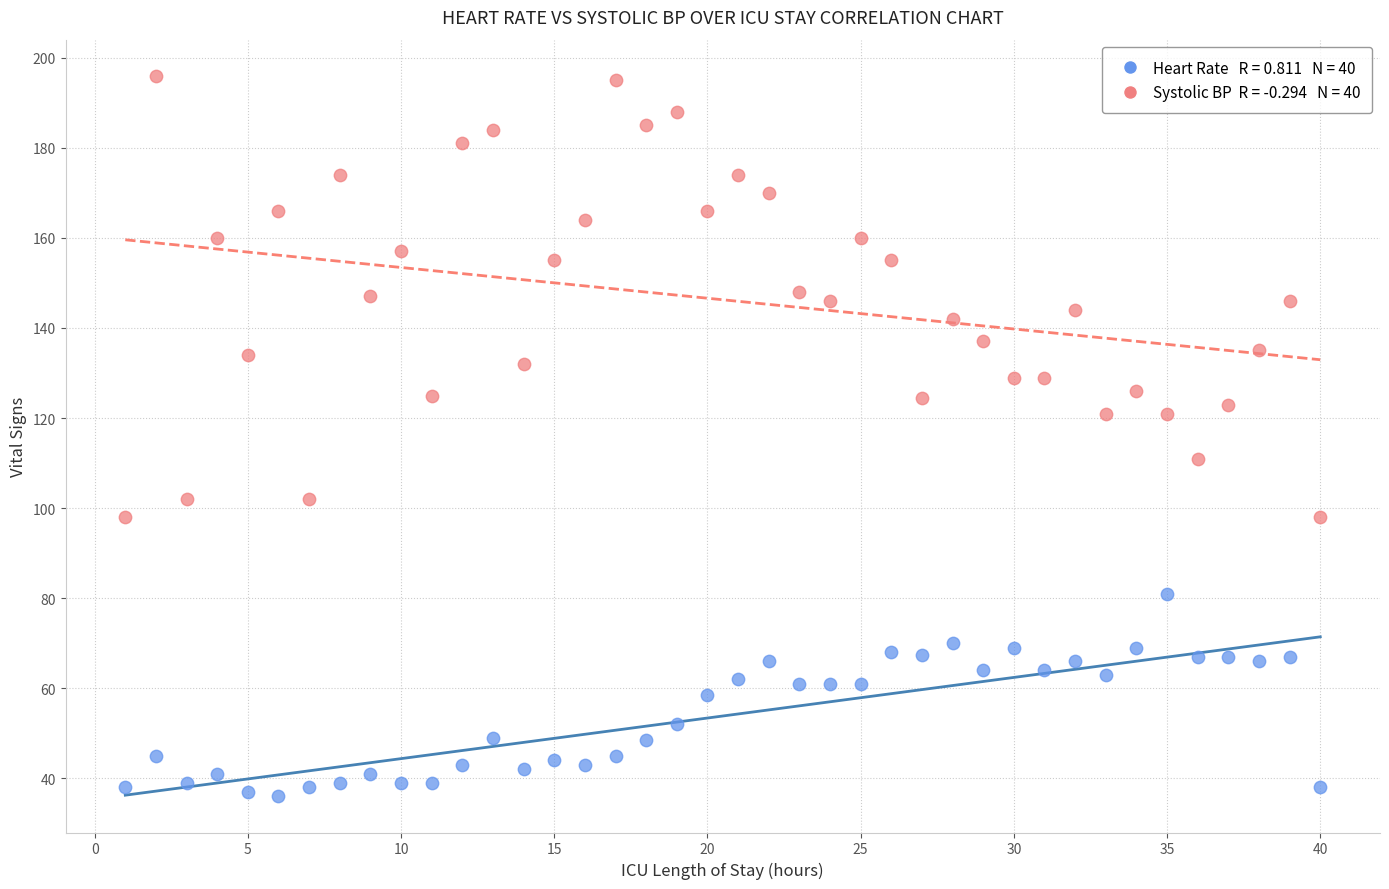

Across all data points, what is the range of X values (max minus min)?

39.0